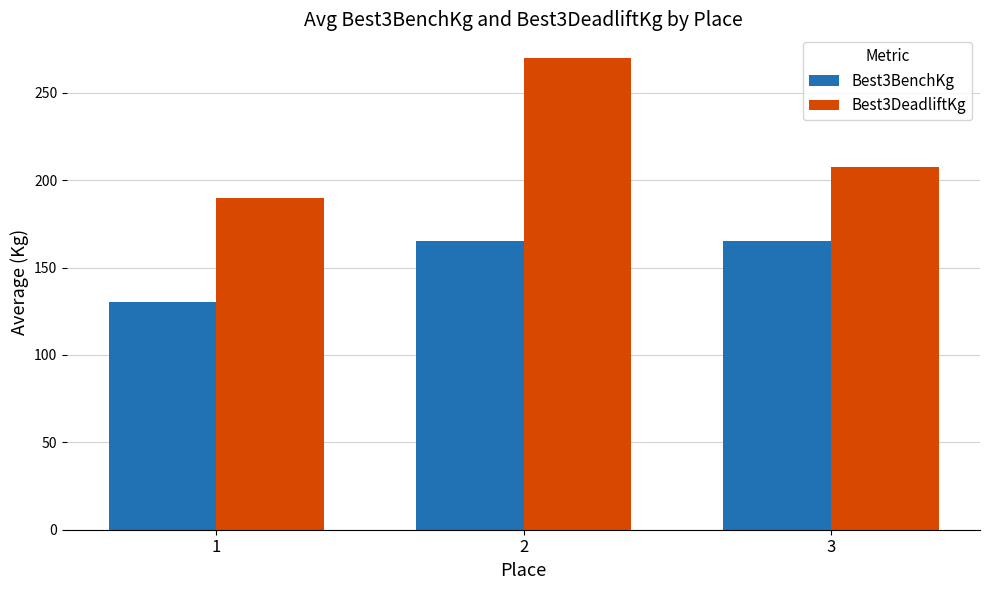

Are the bars grouped side by side (vs. stacked)?

Yes